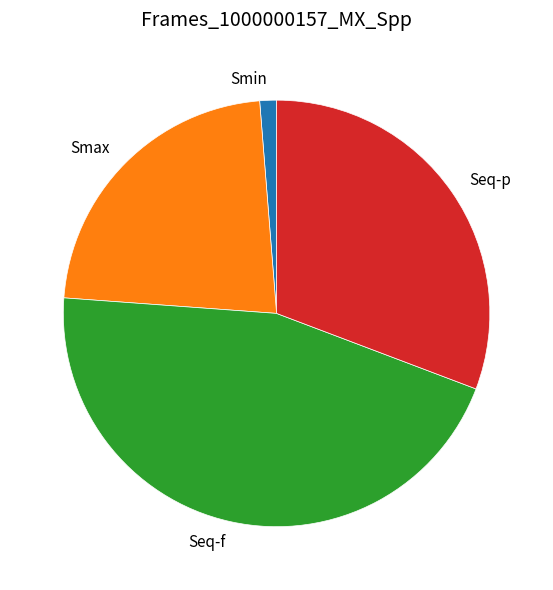

Is it true that Smin is 10% of the pie?

False